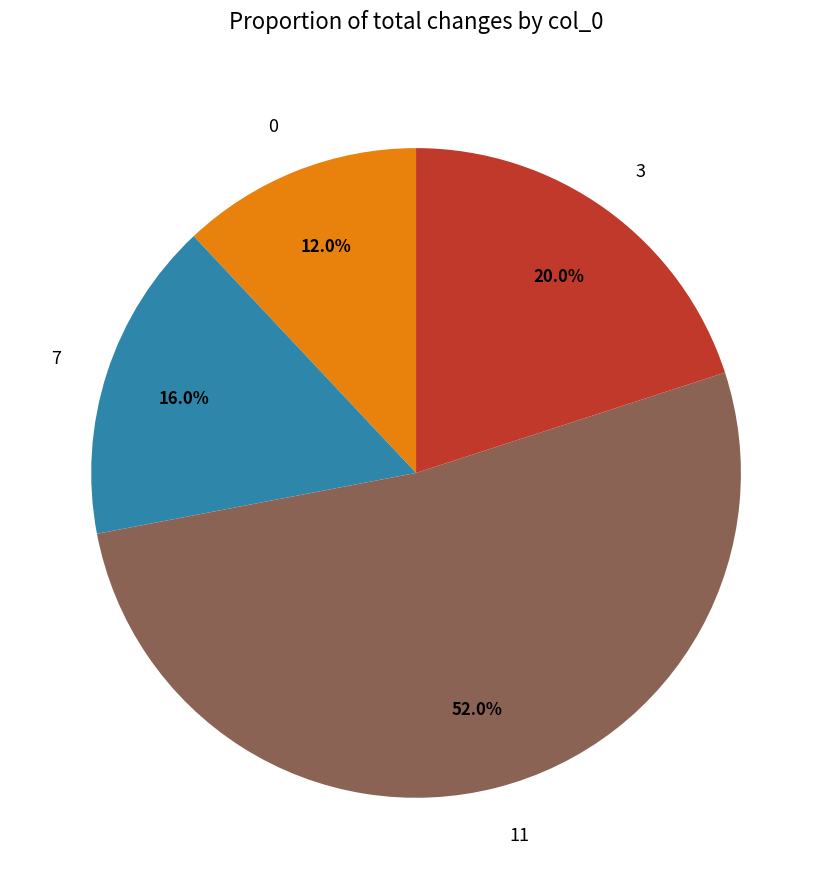

To the nearest percent, what is the difference between the largest and smallest slice percentages?

40%